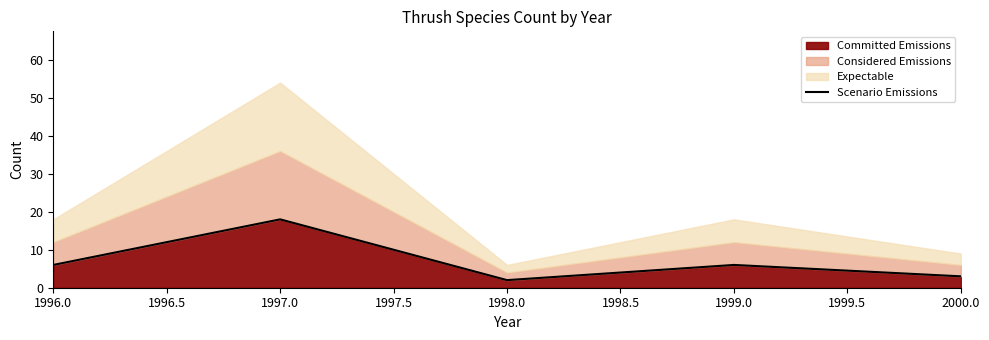

True or false: Committed Emissions has a value of 18 at 1997.0.

True